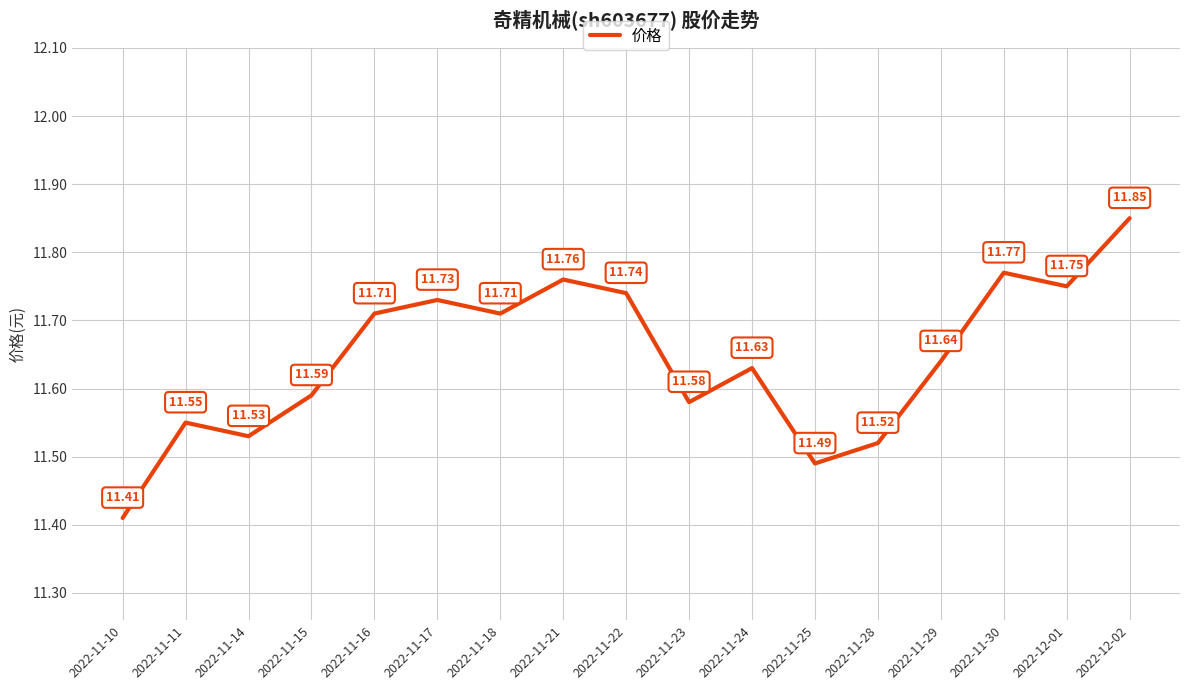

What is the difference between the maximum and minimum values?

0.4